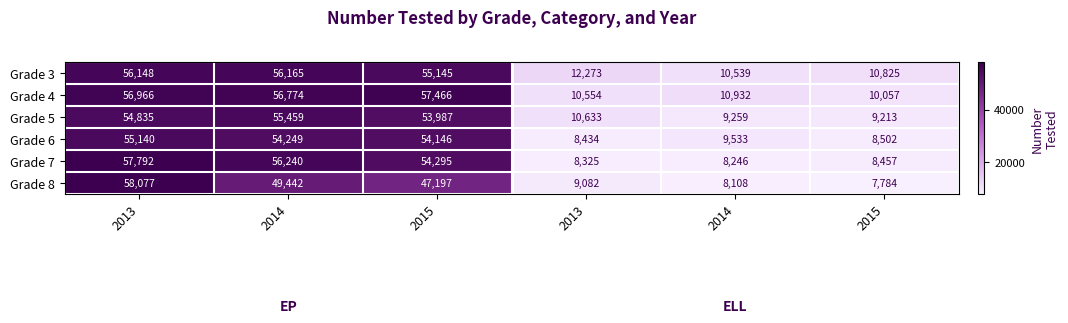

What is the total value across all series at 2015?

322236